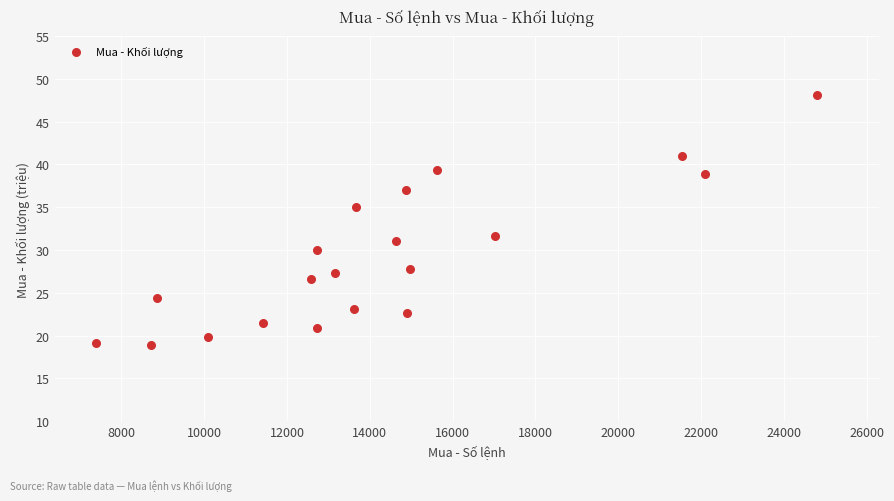

What Y value in the scatter plot is closest to 33?

31.7